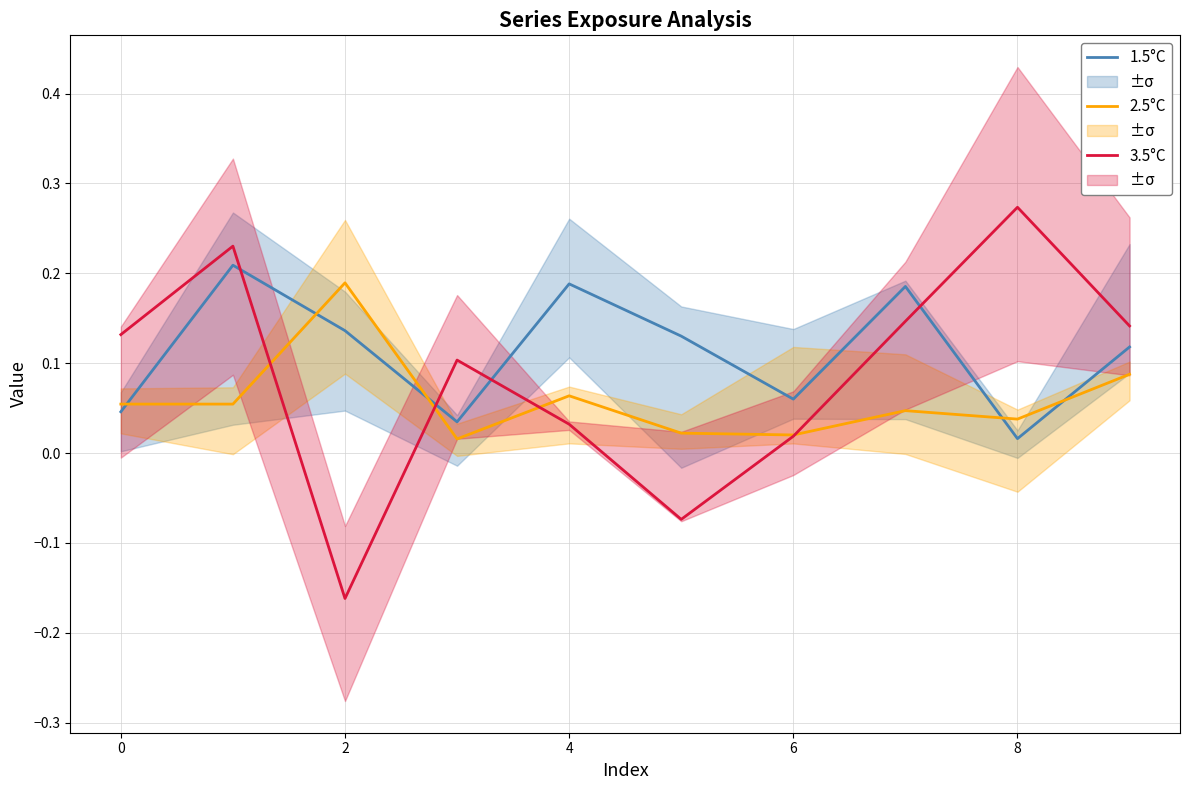

Which series has the largest total across all categories?

1.5°C